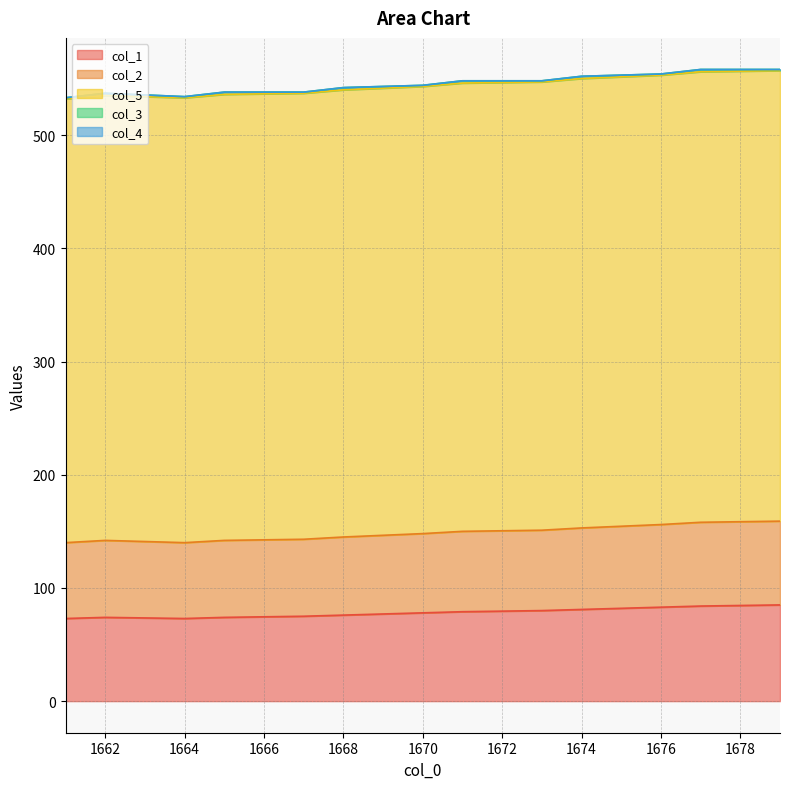

True or false: col_1 and col_5 cross at least once.

False